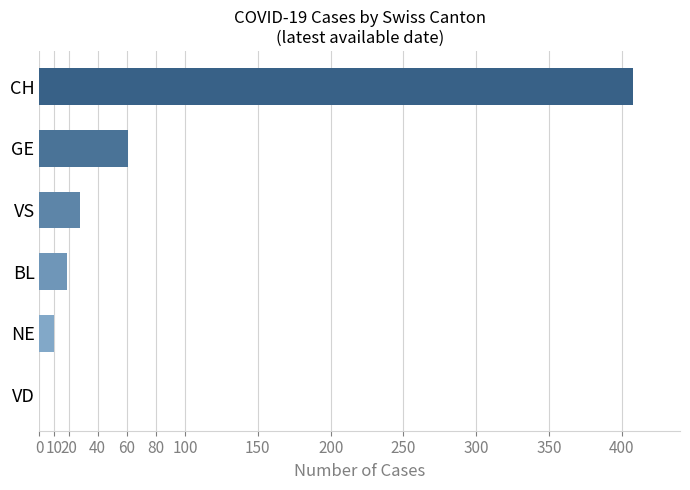

What is the maximum value shown in the chart?

408